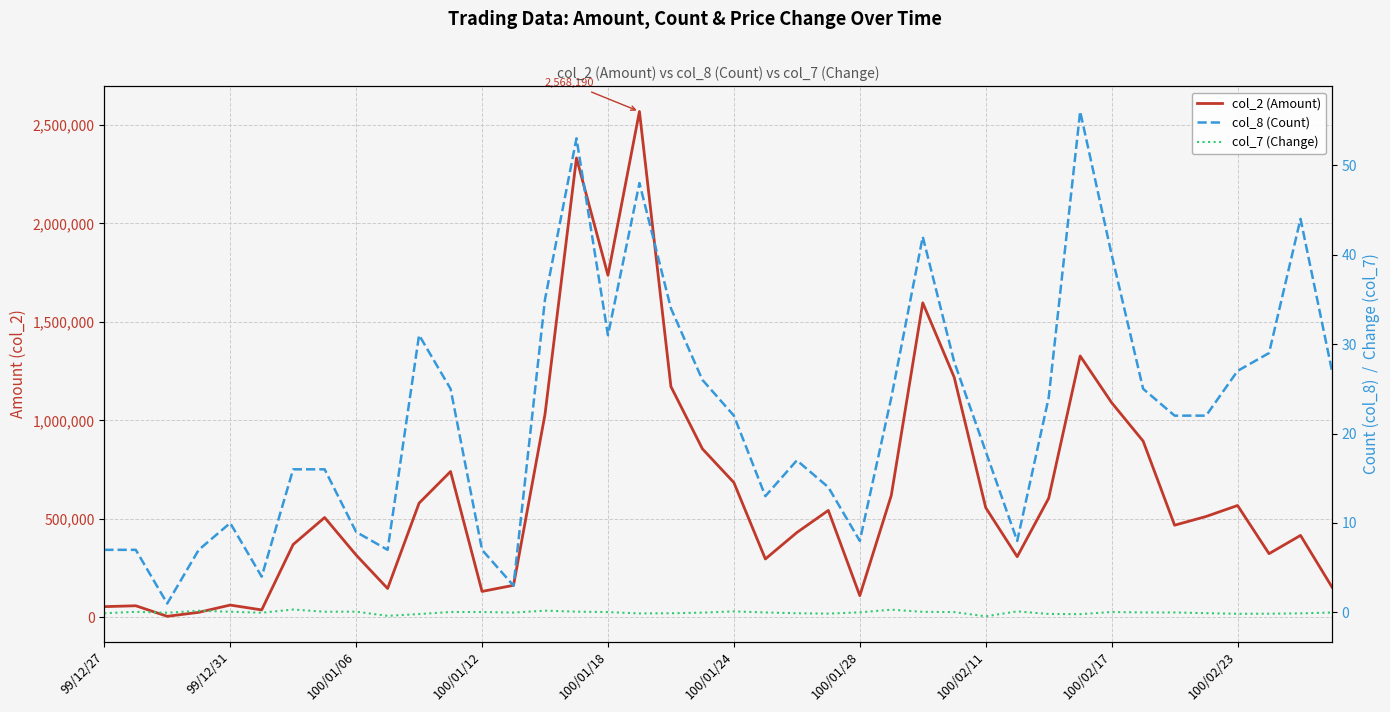

How many values in col_7 (Change) are above zero?

18